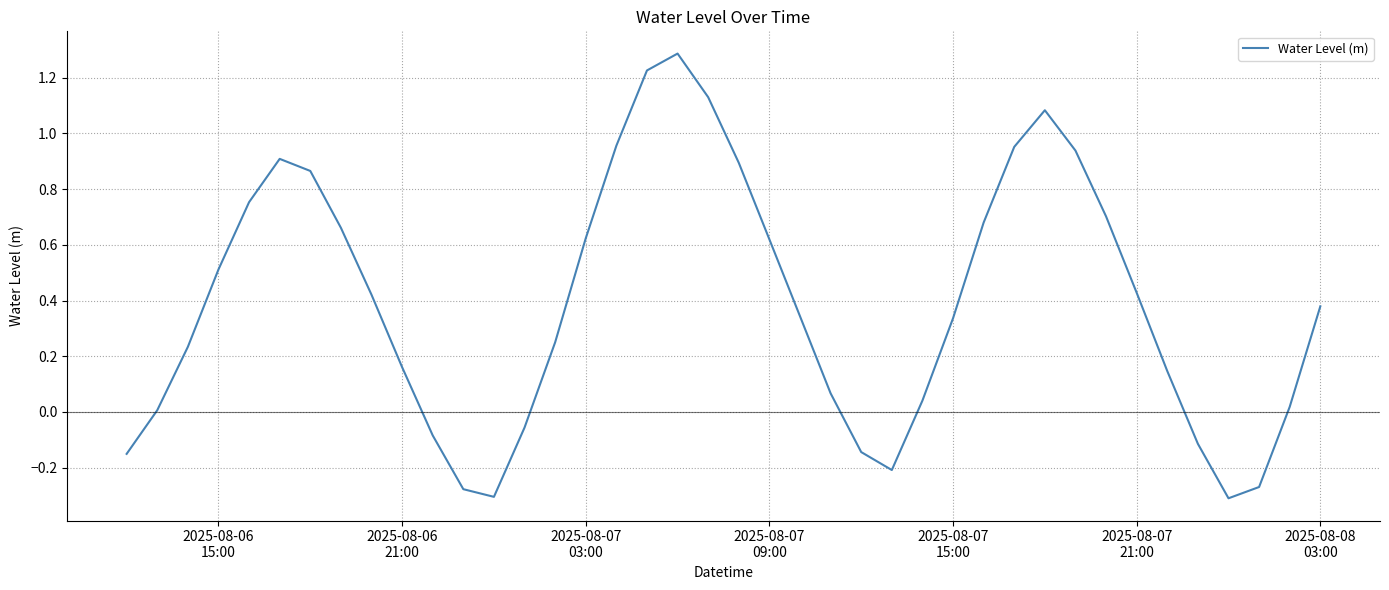

What is the maximum value shown in the chart?

1.3